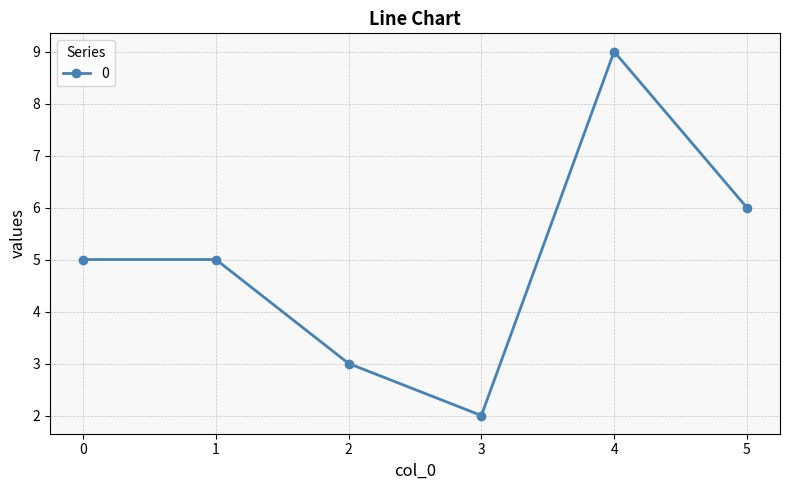

What is the difference between the second highest and minimum values?

4